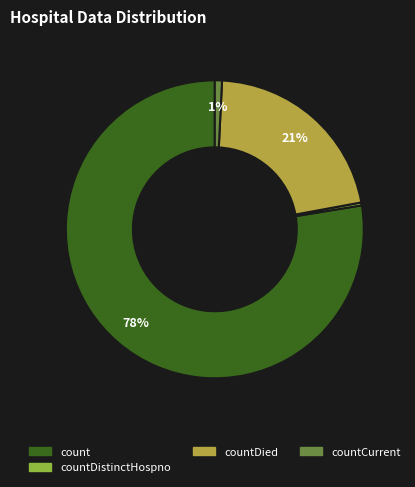

How many segments does this pie chart have?

4